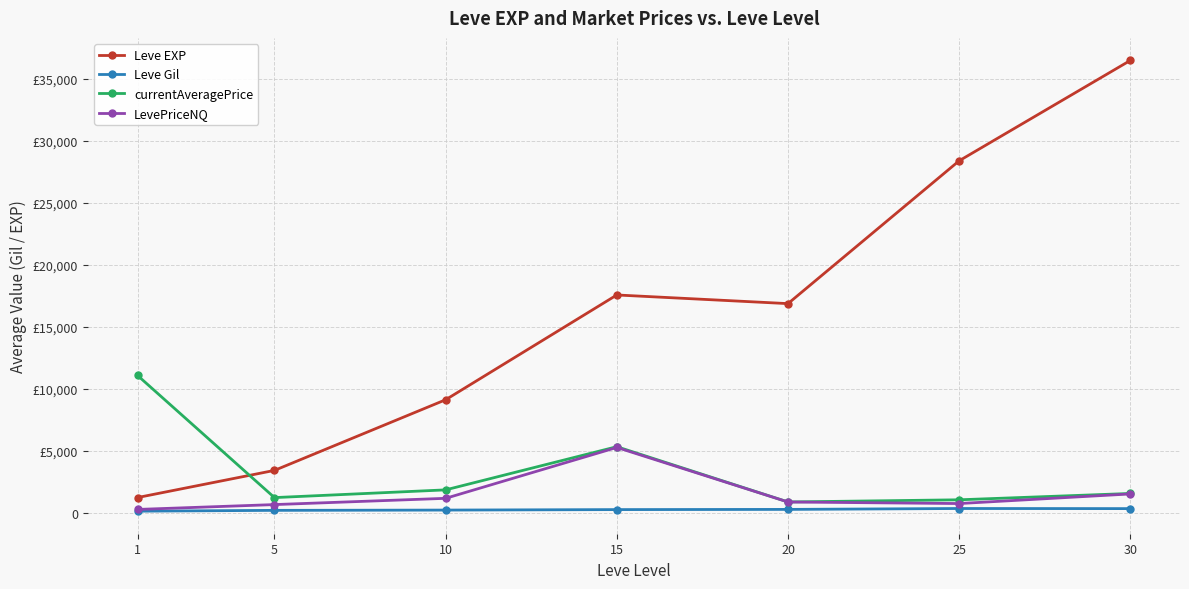

List the labels in order of Leve Gil value, smallest first.

1, 5, 10, 15, 20, 30, 25